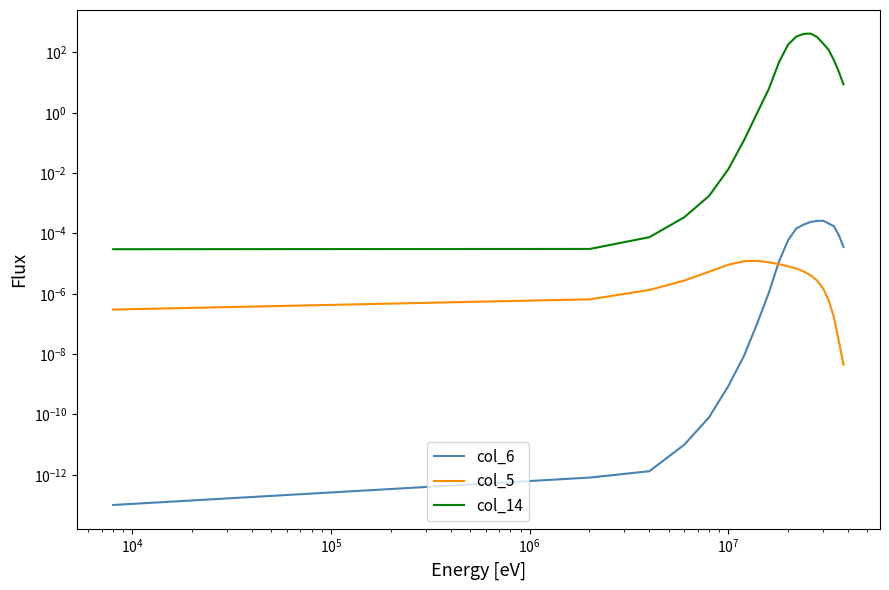

Reading right to left, extract all data points from this chart.

col_6: 0.0	0.0	0.0	0.0	0.0	0.0	0.0	0.0	0.0	0.0	0.0	0.0	0.0	0.0	0.0	0.0	0.0	0.0	0.0	0.0
col_5: 0.0	0.0	0.0	0.0	0.0	0.0	0.0	0.0	0.0	0.0	0.0	0.0	0.0	0.0	0.0	0.0	0.0	0.0	0.0	0.0
col_14: 8.7	22.8	55.7	121.2	197.8	322.6	421.1	412.2	336.2	182.8	47.7	6.2	1.0	0.1	0.0	0.0	0.0	0.0	0.0	0.0